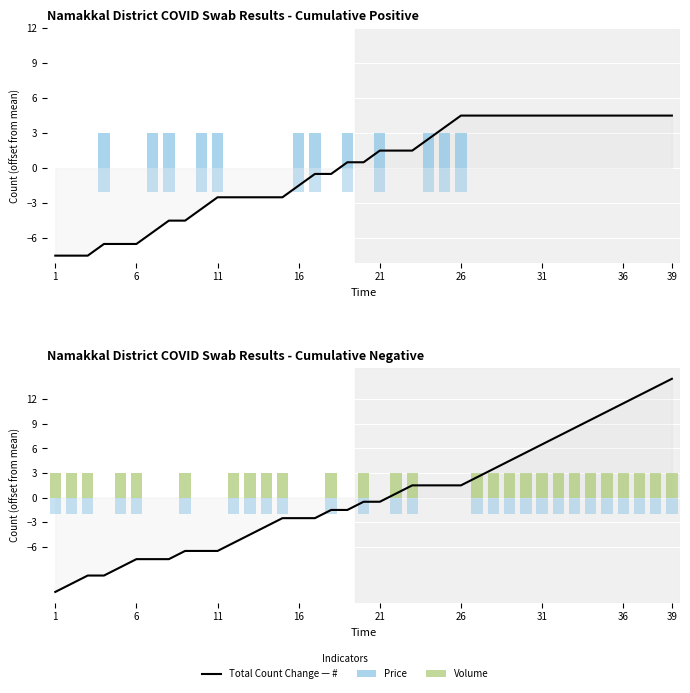

The value of Total Count Change at 29 is 9.3. True or false?

False